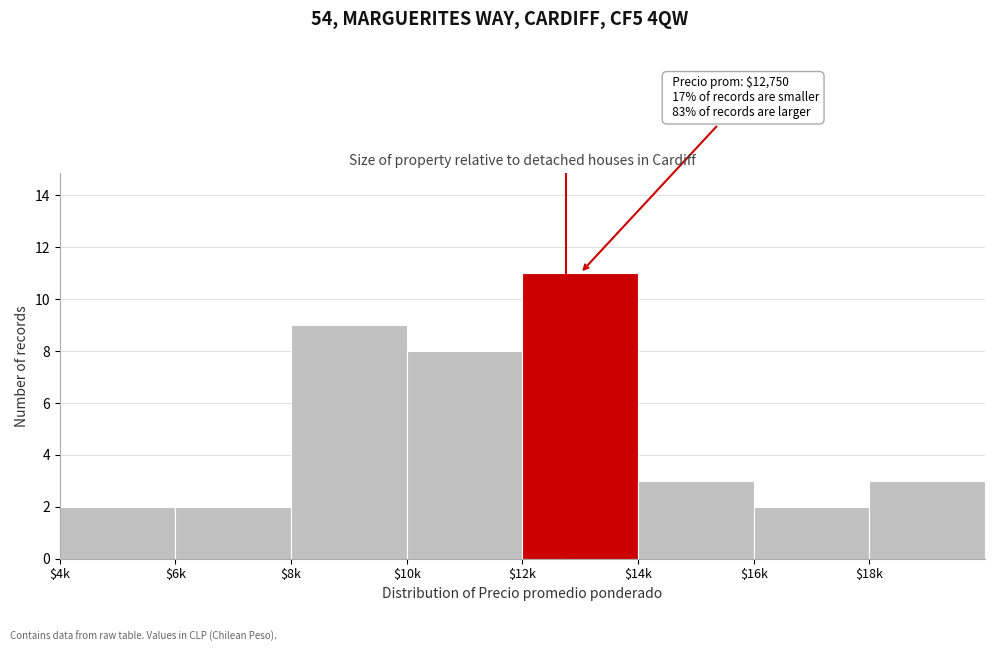

Reading right to left, what are all the values shown in this chart?

3	2	3	11	8	9	2	2